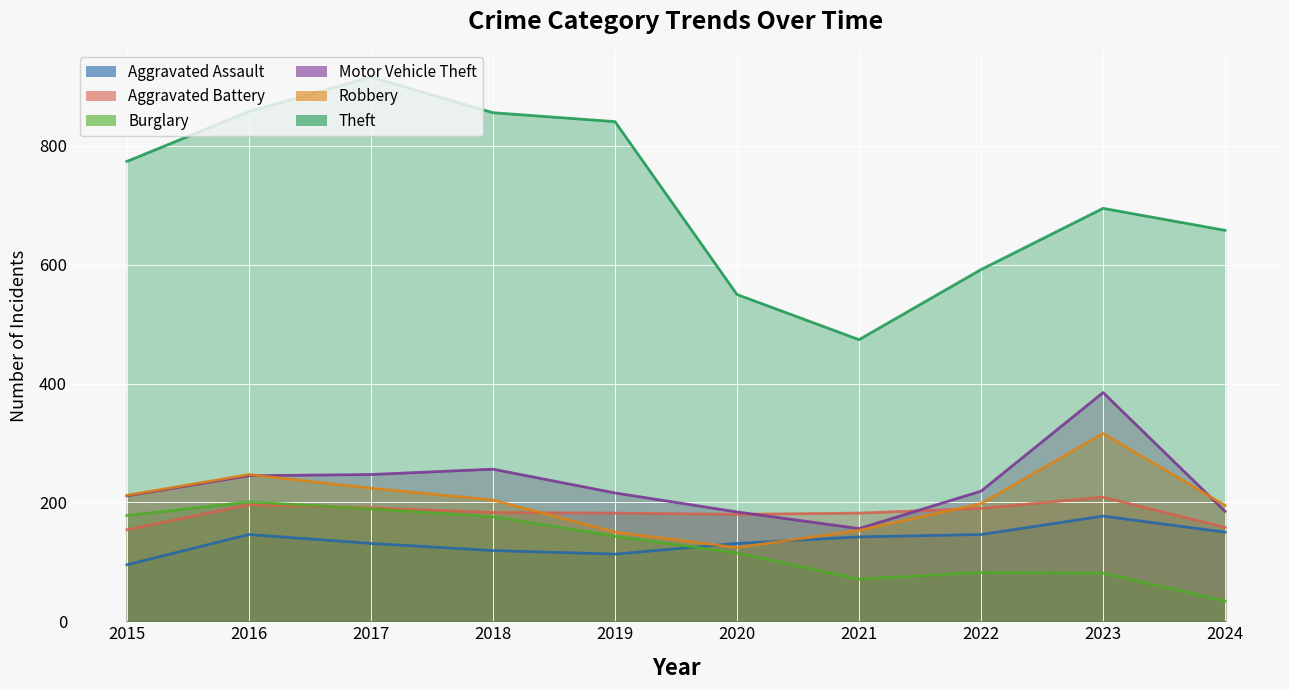

At how many categories does at least one series exceed 647?

7